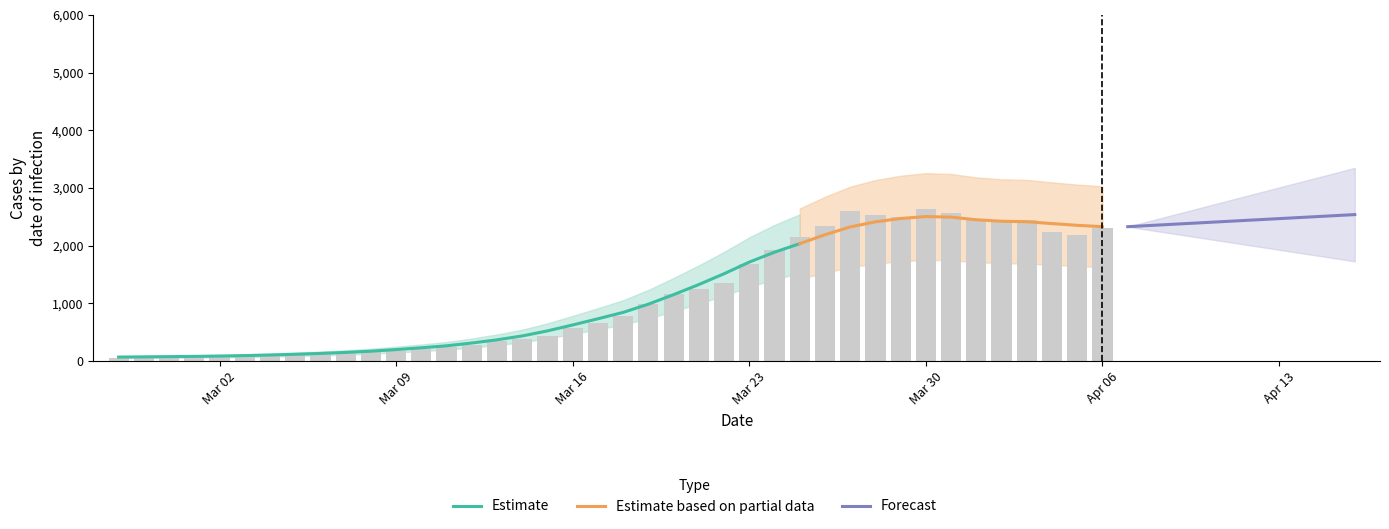

The value at 2020-03-25 is 3782. True or false?

False